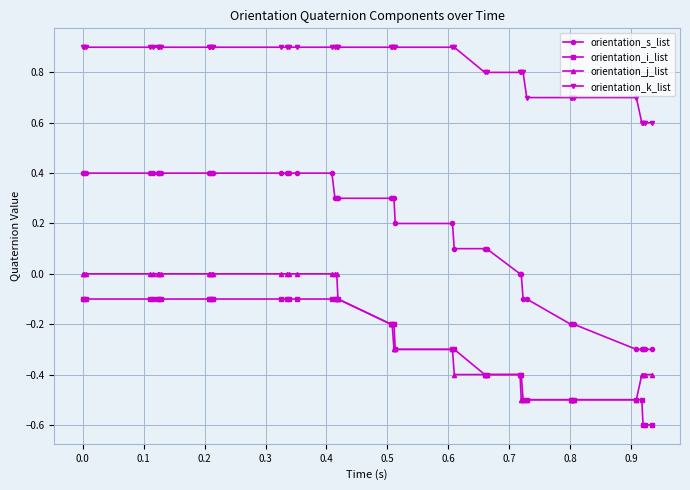

What is the value of the orientation_k_list point at the 8th from the left?

0.9